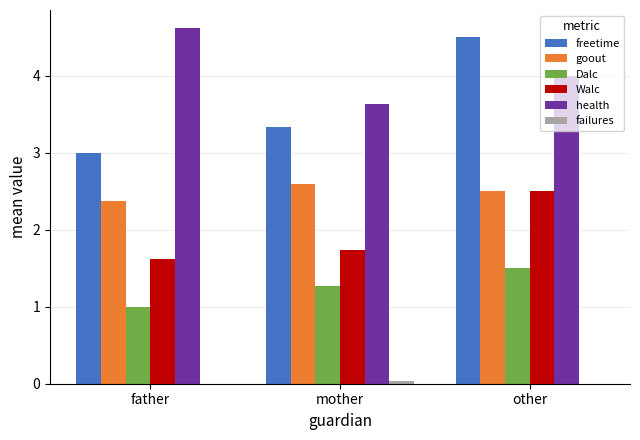

How many groups of bars are there?

3